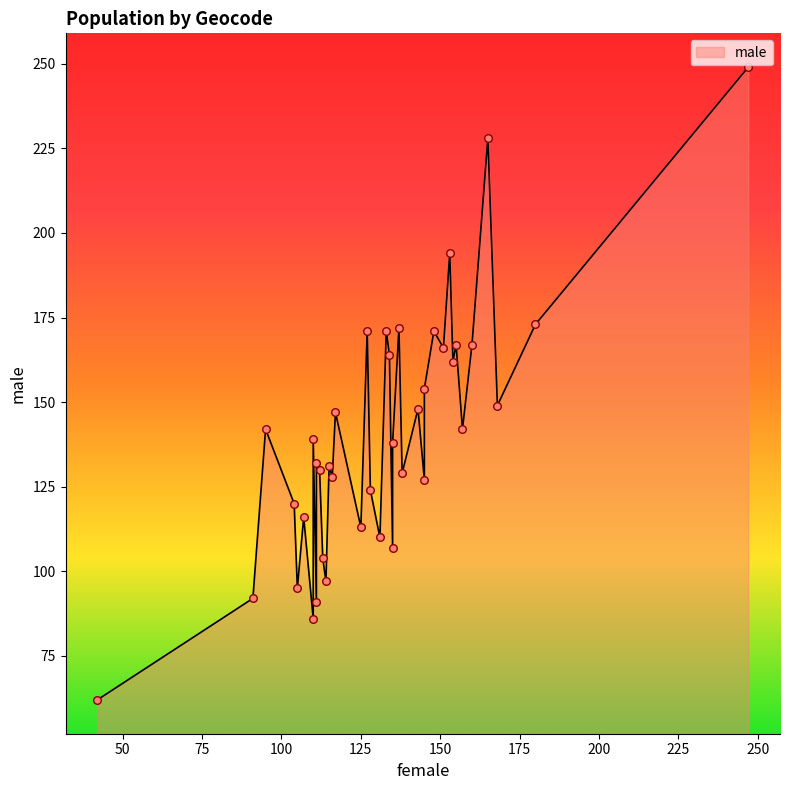

At how many categories does at least one series exceed 220?

2